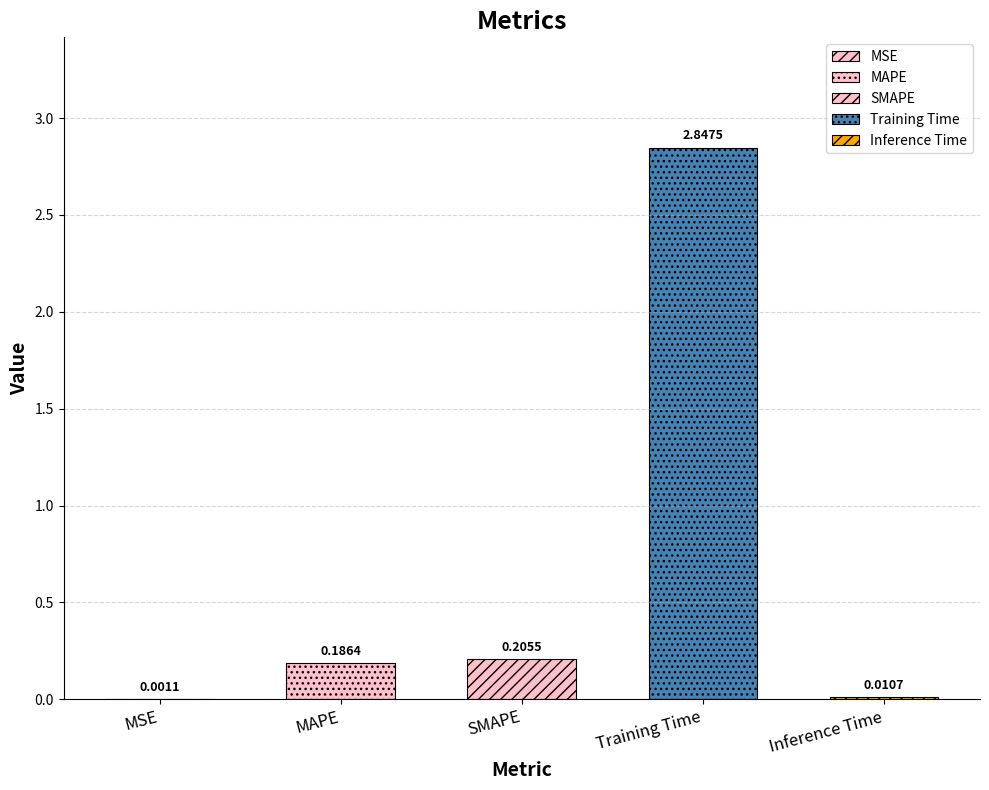

Which category has the lowest value across all series?

MSE